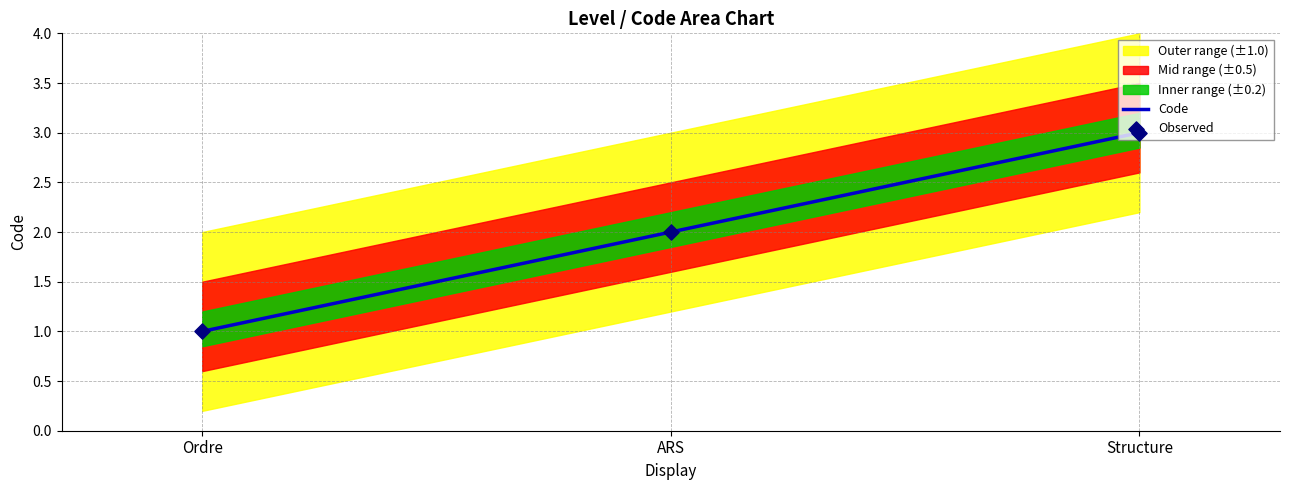

Which series has the largest total across all categories?

Code